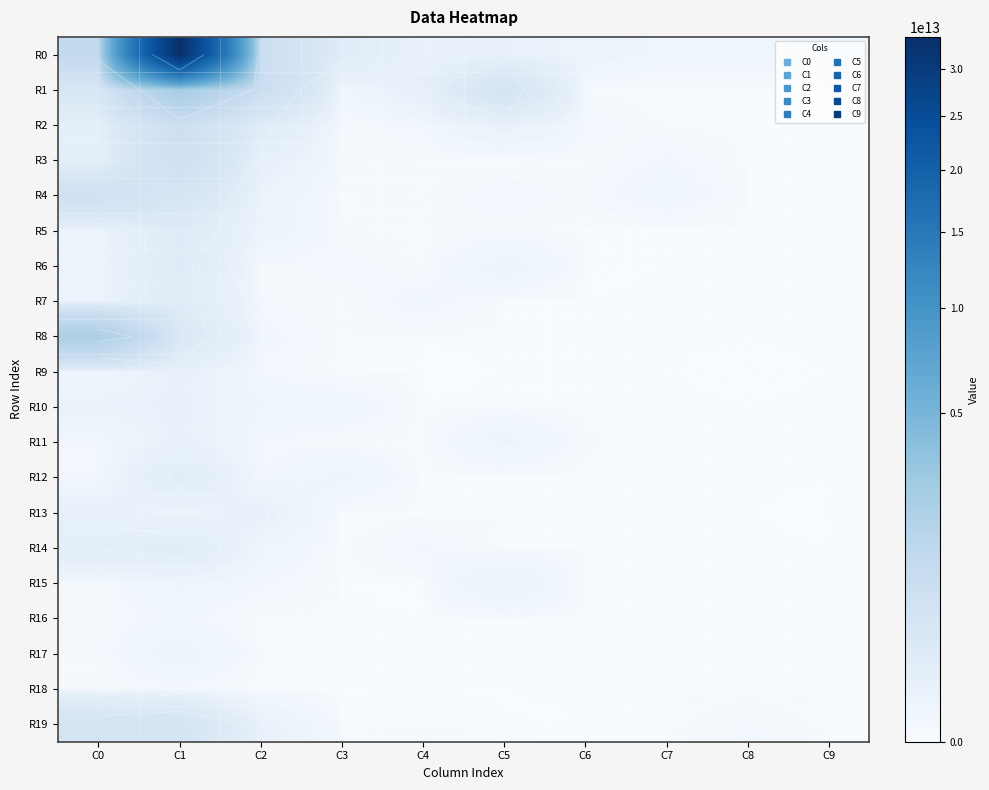

Rank the series at C7 from highest to lowest value.

R0, R4, R3, R2, R1, R5, R6, R7, R8, R9, R10, R11, R12, R13, R14, R15, R16, R17, R18, R19